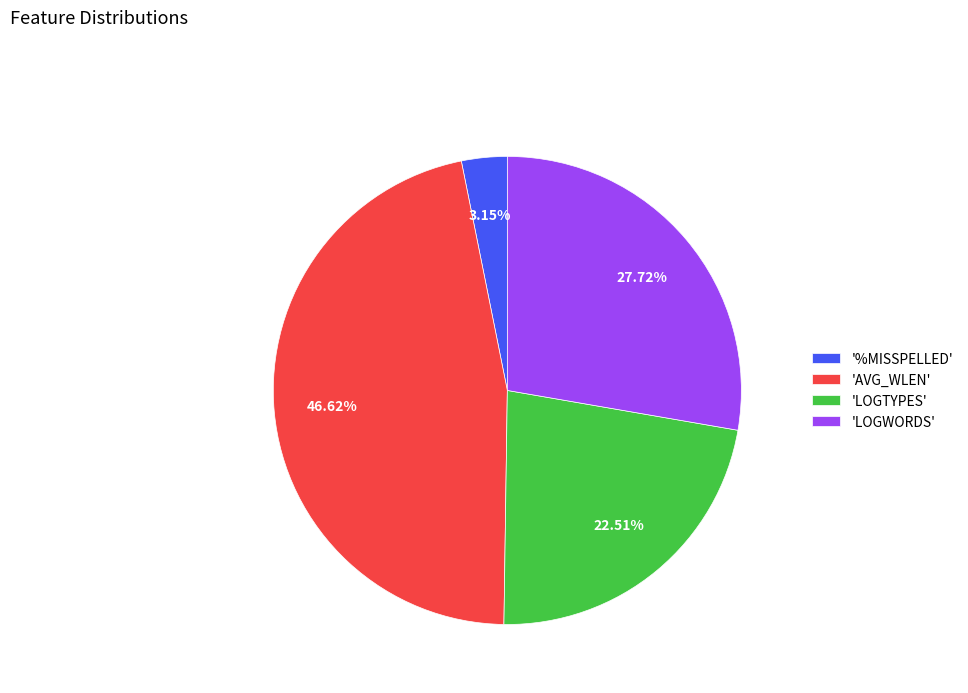

To the nearest percent, what is the difference between the largest and smallest slice percentages?

43%